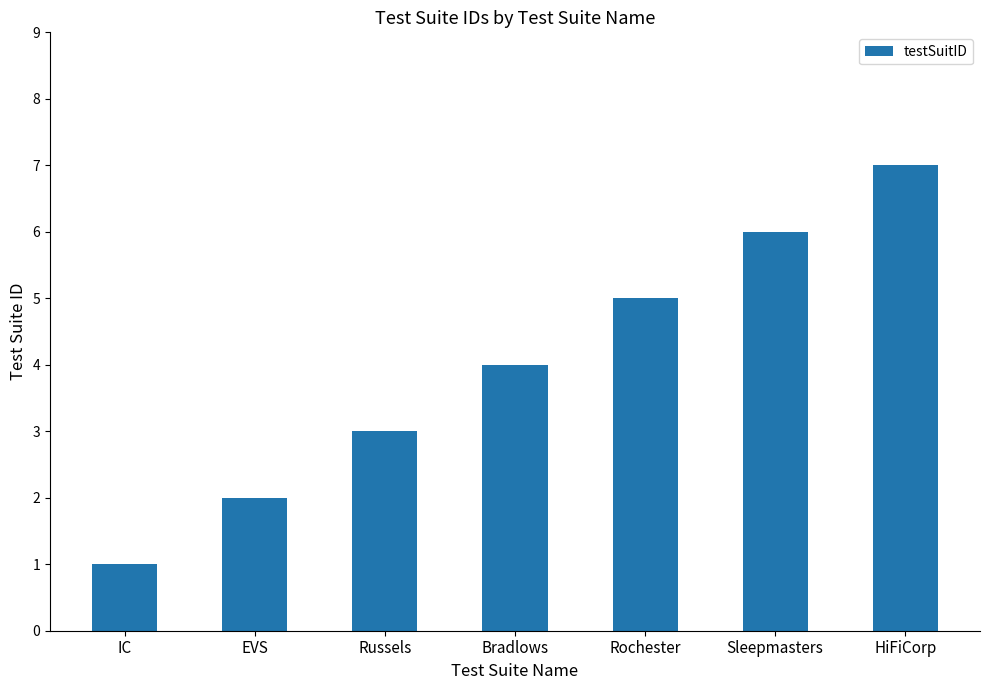

True or false: the data shows 10 at Sleepmasters.

False